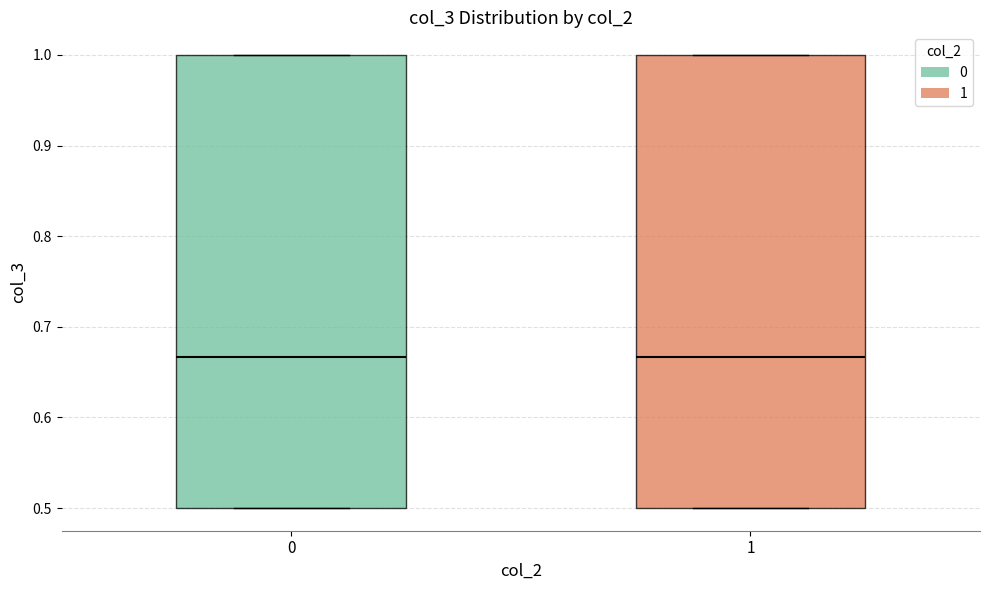

Reading left to right, read every box against the y-axis: the position of its median line, the range the box covers, and the ends of its whiskers. The values are not printed on the chart, so give them approximately, as read against the axis.

0: median 0.67, box 0.50 to 1.00, whiskers 0.50 to 1.00
1: median 0.67, box 0.50 to 1.00, whiskers 0.50 to 1.00